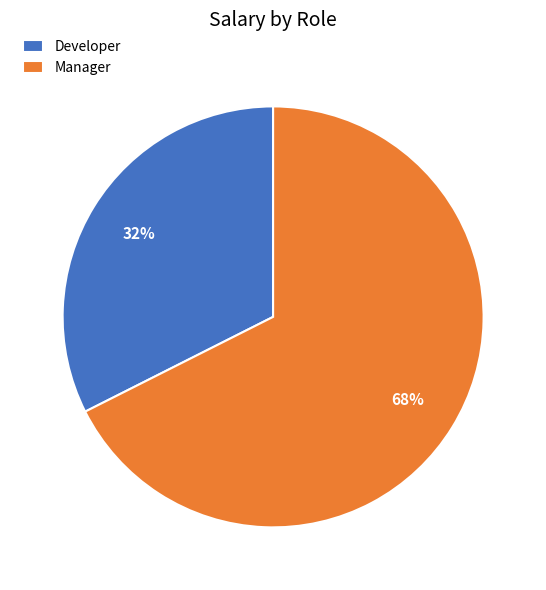

Rank the categories by value from highest to lowest.

Manager, Developer